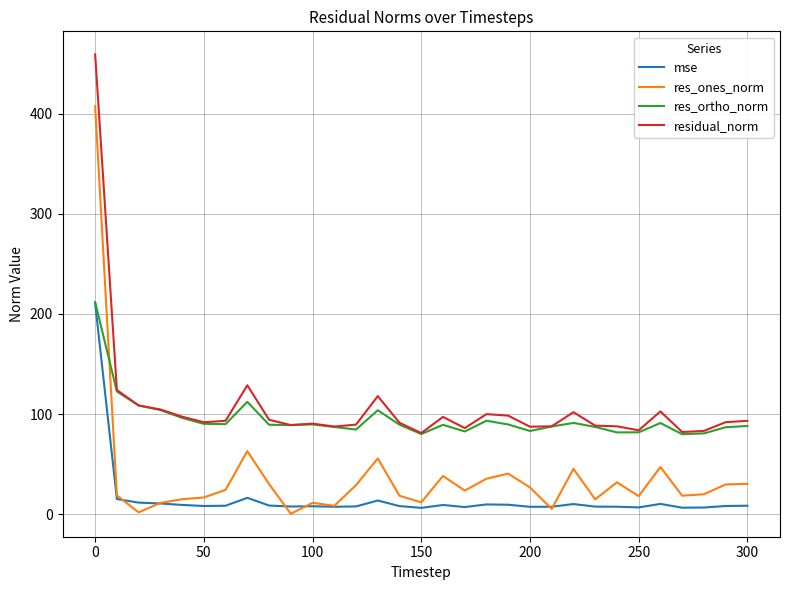

True or false: residual_norm and mse intersect in this chart.

False